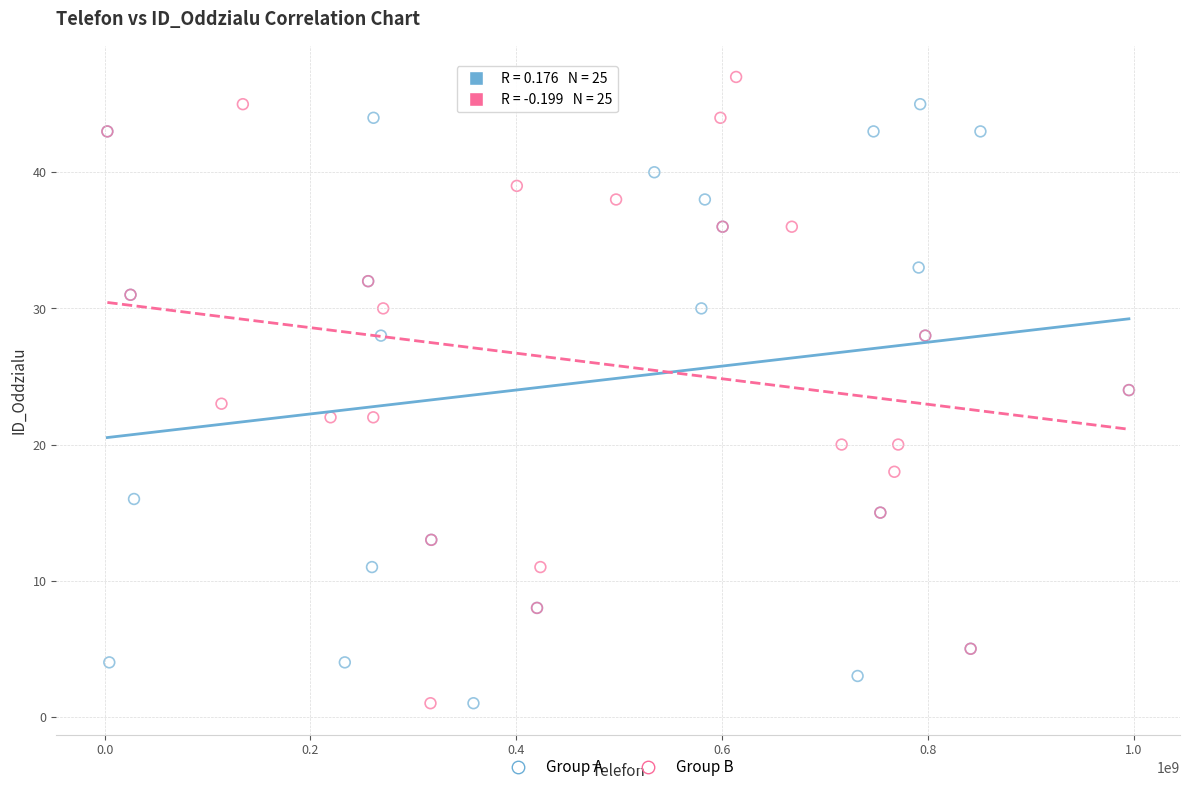

Which series reaches the maximum Y coordinate?

Group B